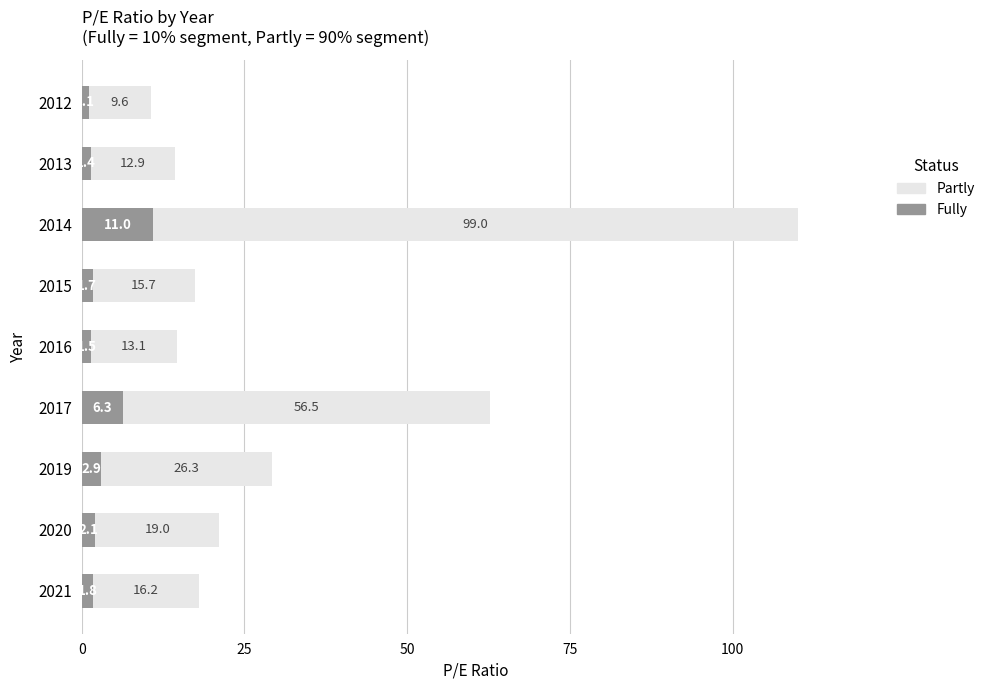

The Fully series shows 1.1 at 2012. True or false?

True